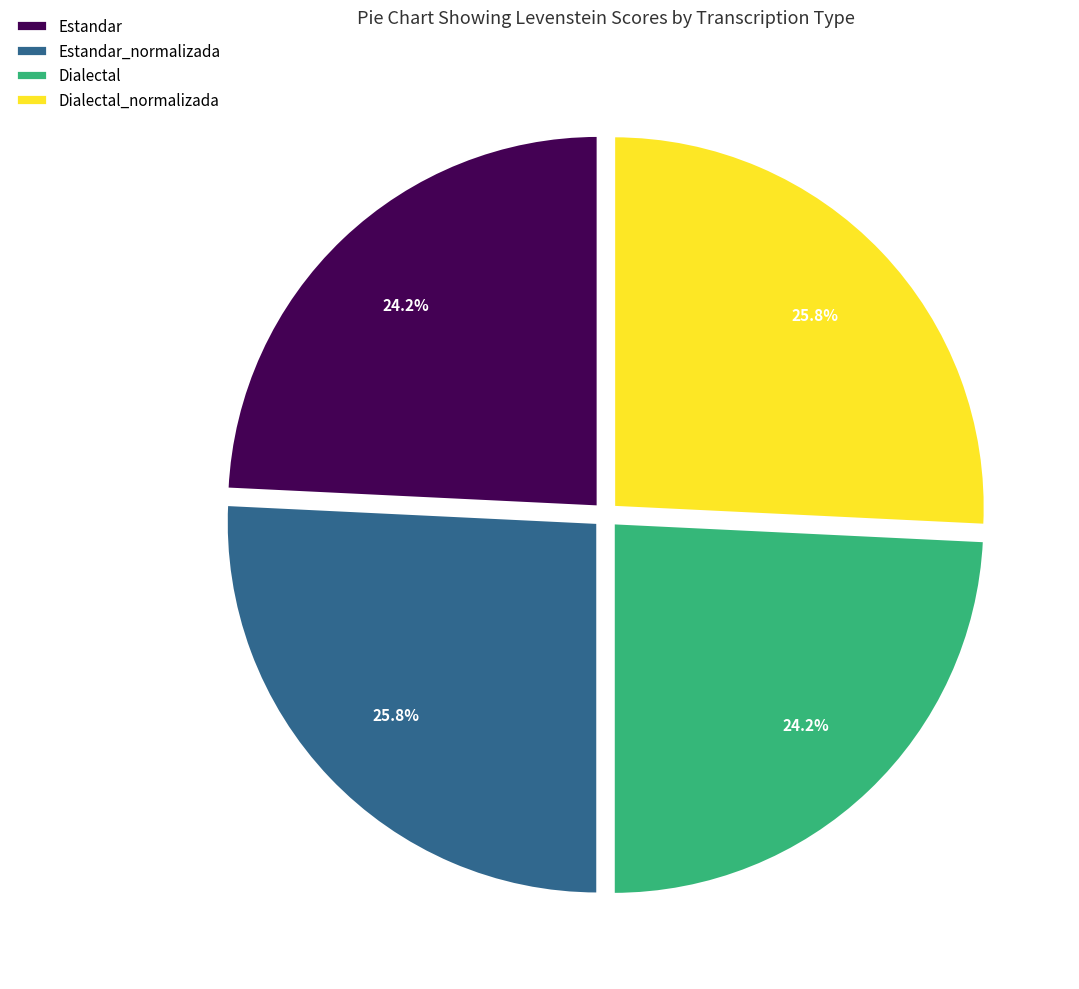

To the nearest percent, what is the difference between the largest and smallest slice percentages?

2%